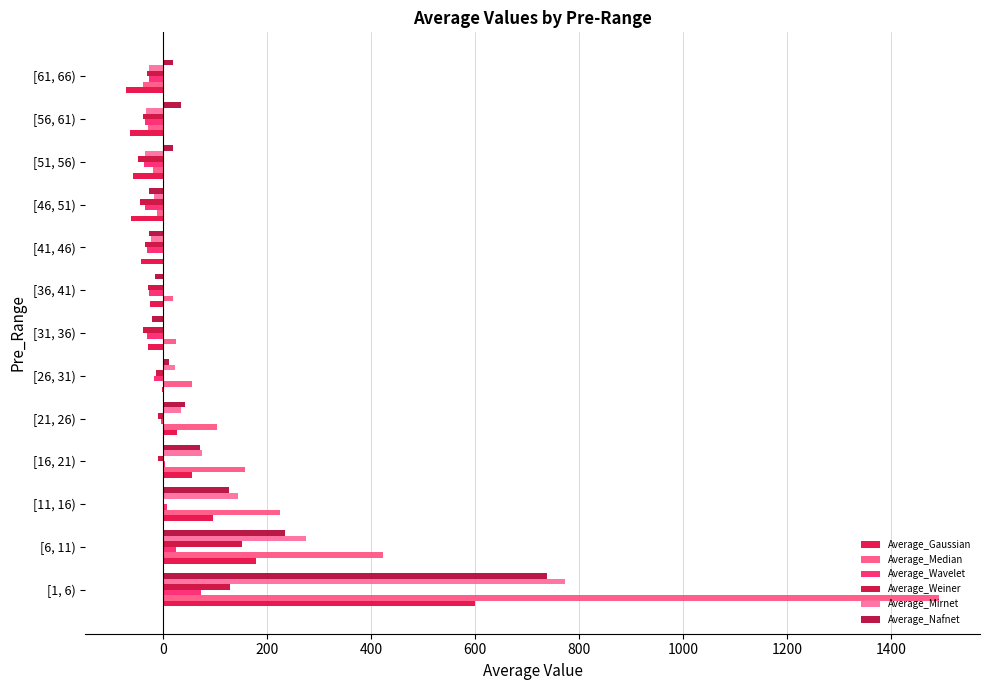

What is the maximum value for Average_Wavelet?

73.4